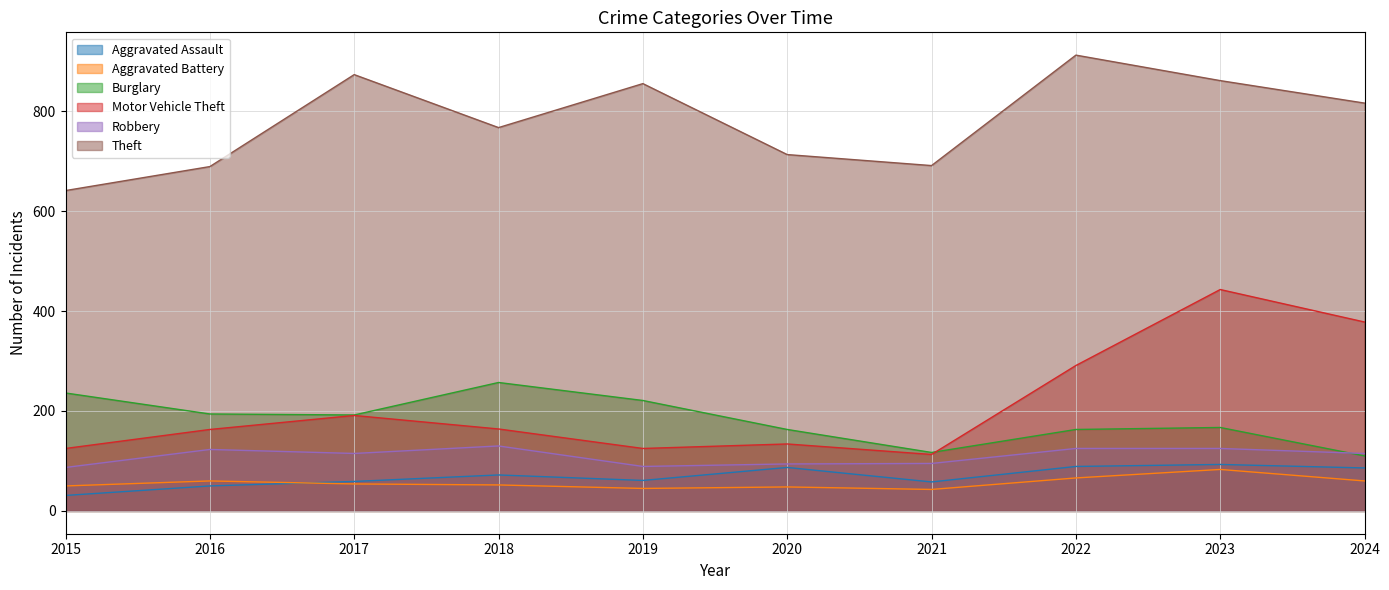

At which label does Motor Vehicle Theft first exceed 164?

2017